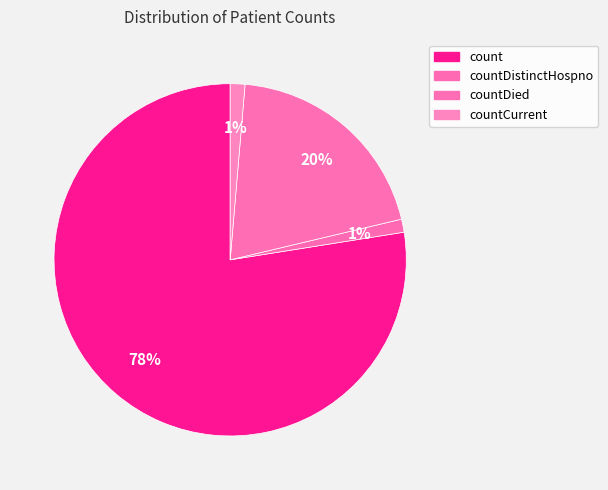

Which slice represents more than half of the pie?

count